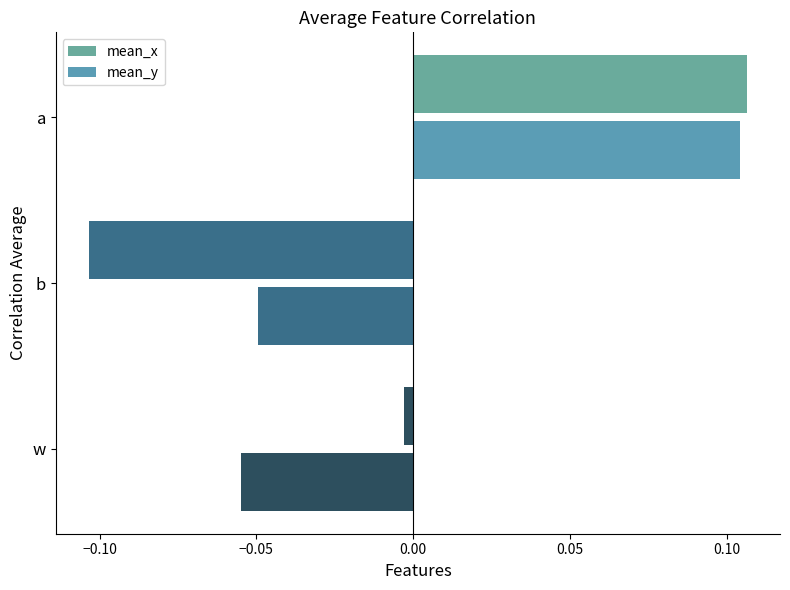

What is the value of the mean_y bar at the 1st from the left?

0.1